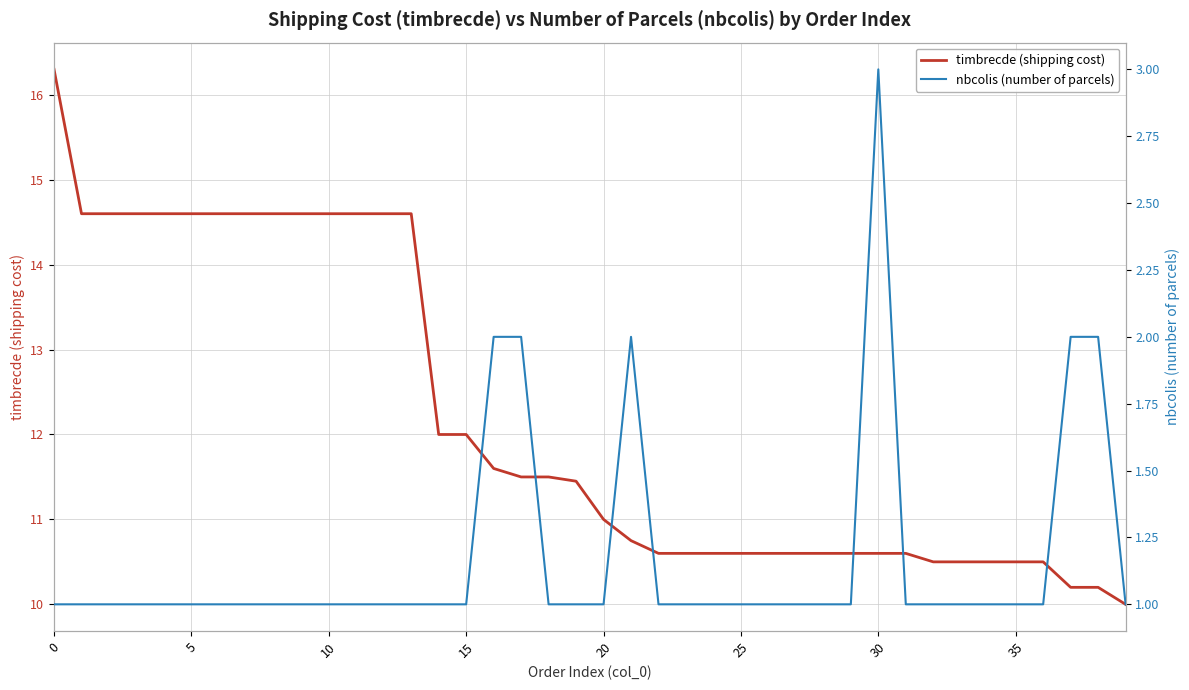

Rank the series at 33 from highest to lowest value.

timbrecde (shipping cost), nbcolis (number of parcels)